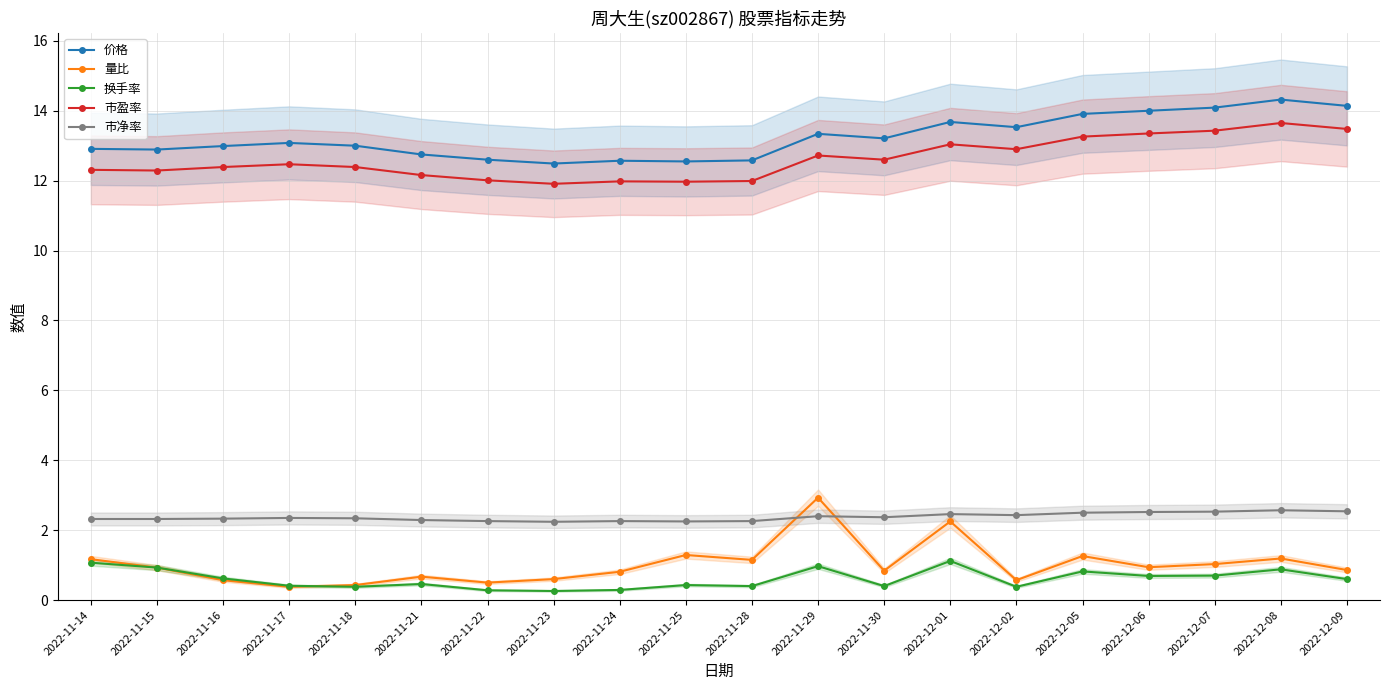

What position from the right is 2022-11-23?

13